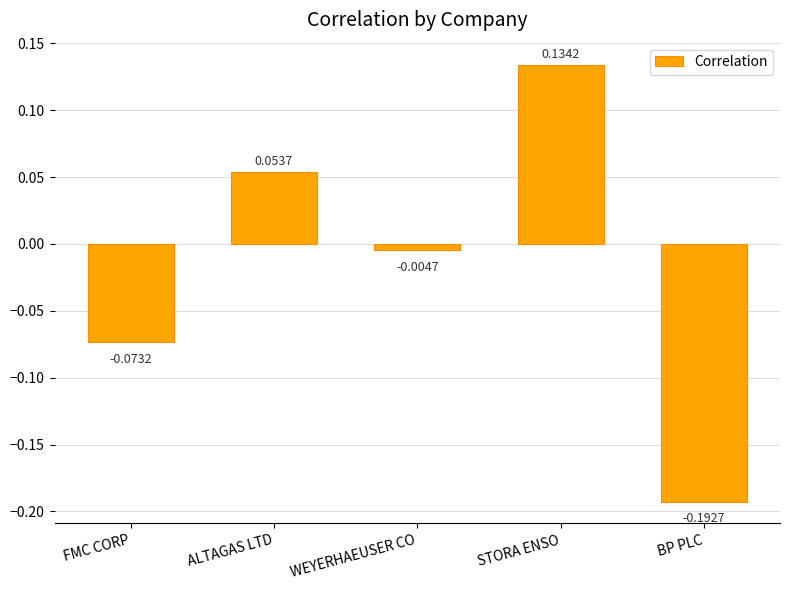

At which label is the value closest to 0?

WEYERHAEUSER CO